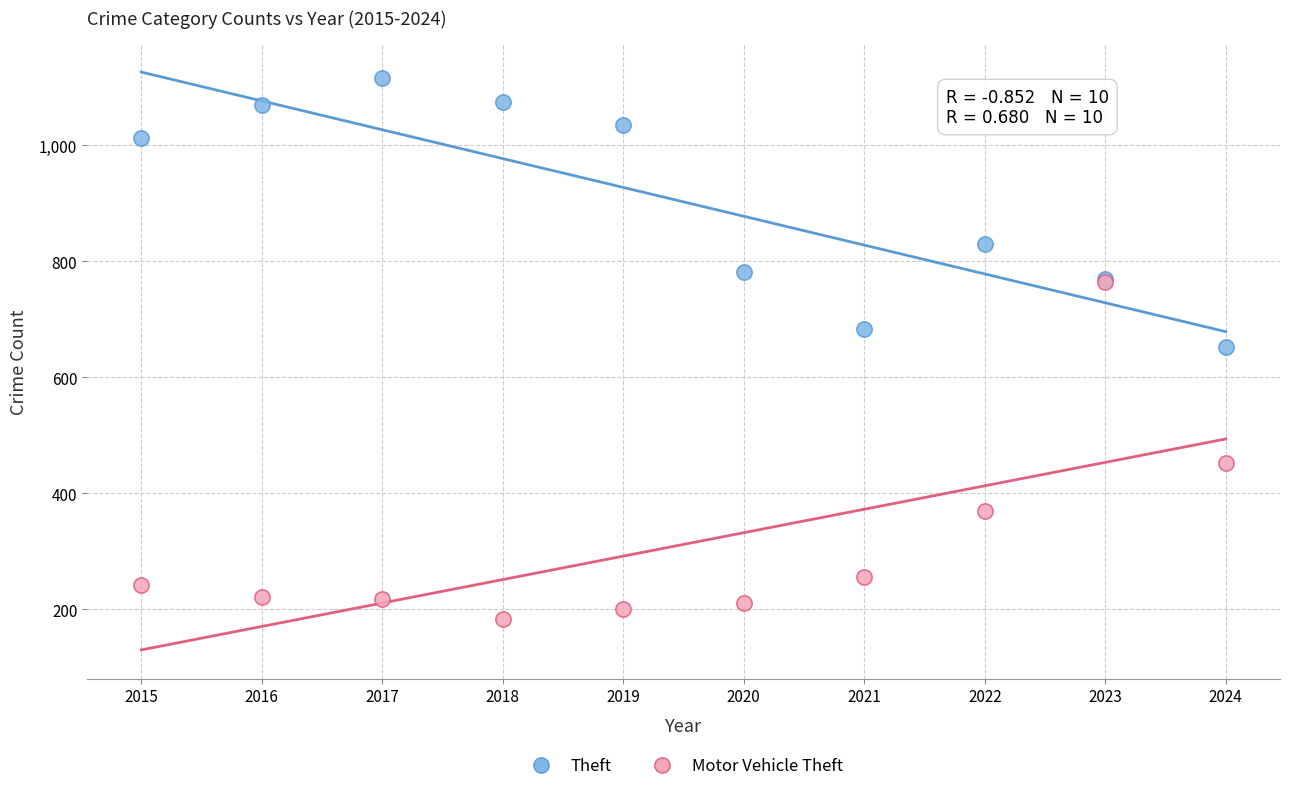

In the Theft series, what Y value is closest to 884?

829